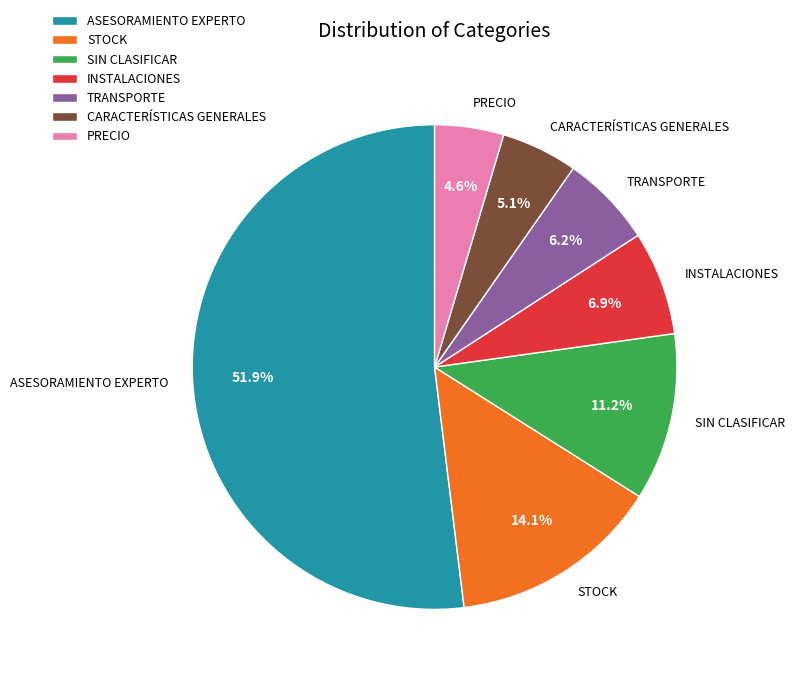

To the nearest percent, what is the difference between the largest and smallest slice percentages?

47%